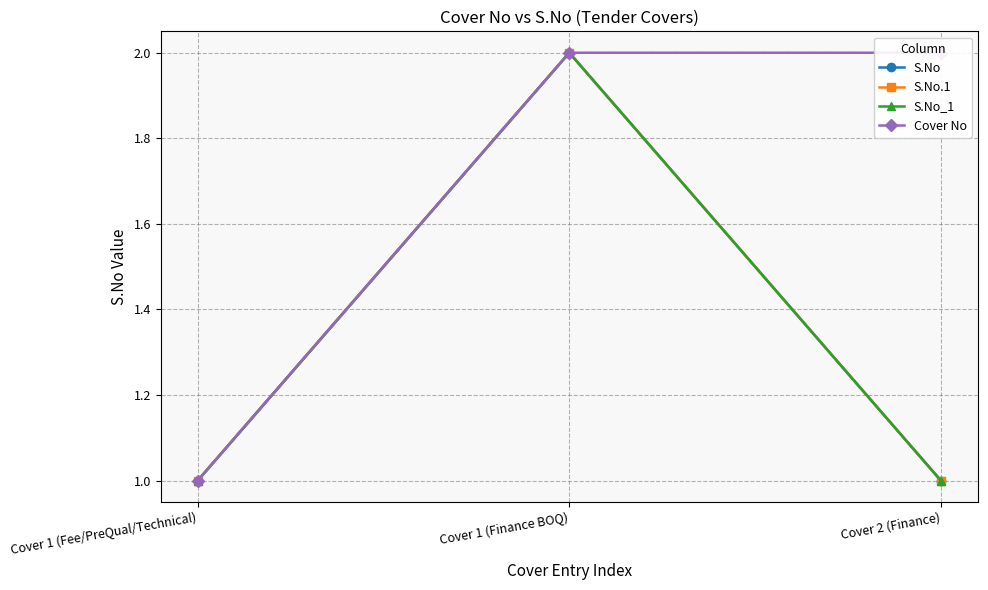

Which series changed the most between Cover 1 (Finance BOQ) and Cover 2 (Finance)?

S.No